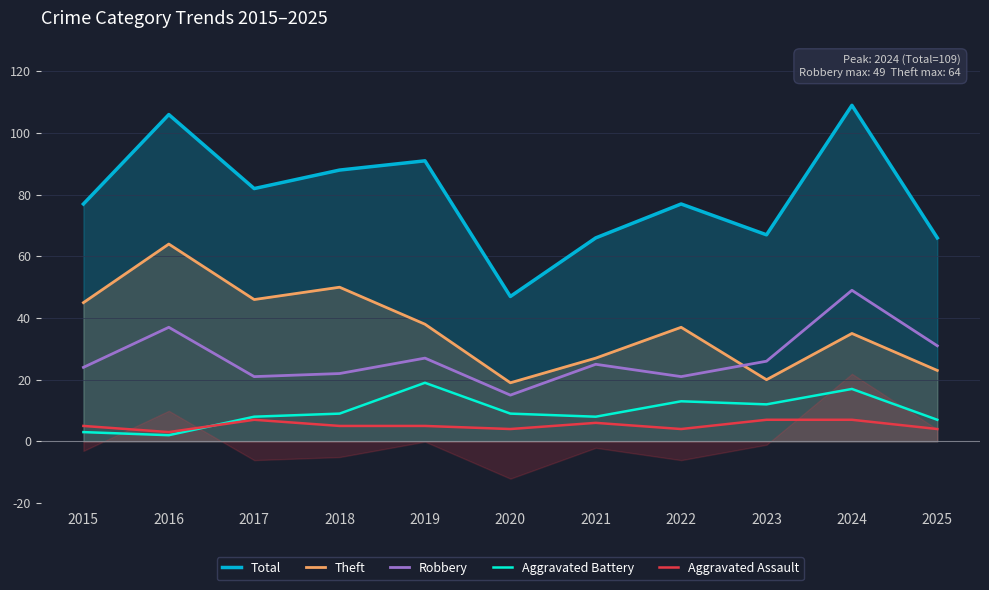

Count the number of data series in this chart.

5